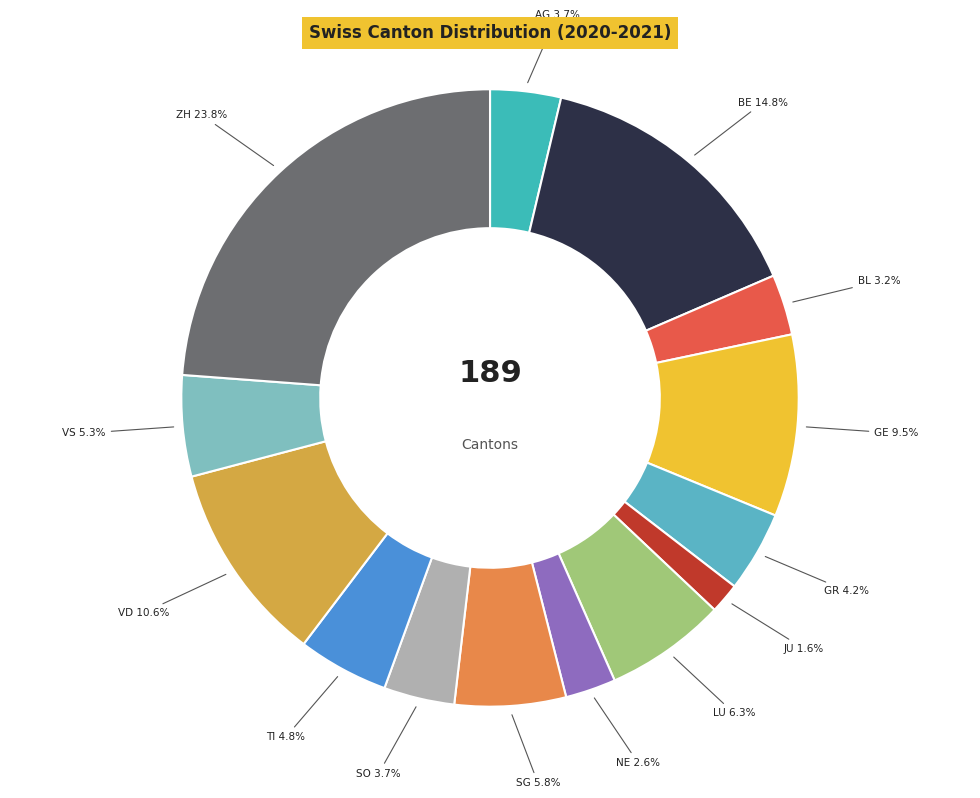

True or false: BE accounts for 15% of the total.

True